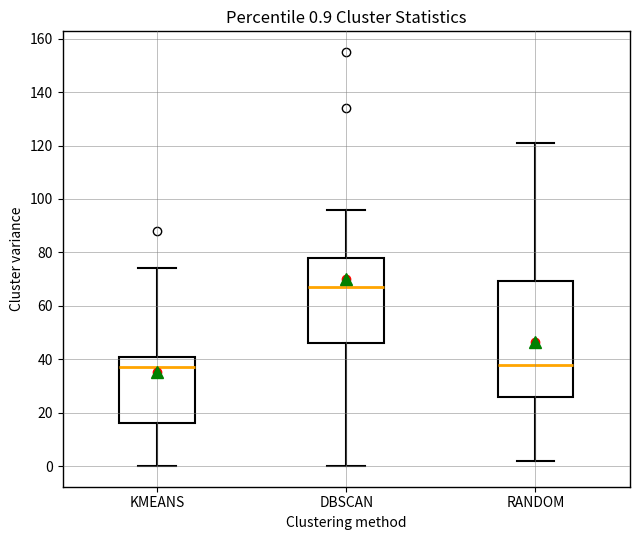

Which box has the highest median line?

DBSCAN